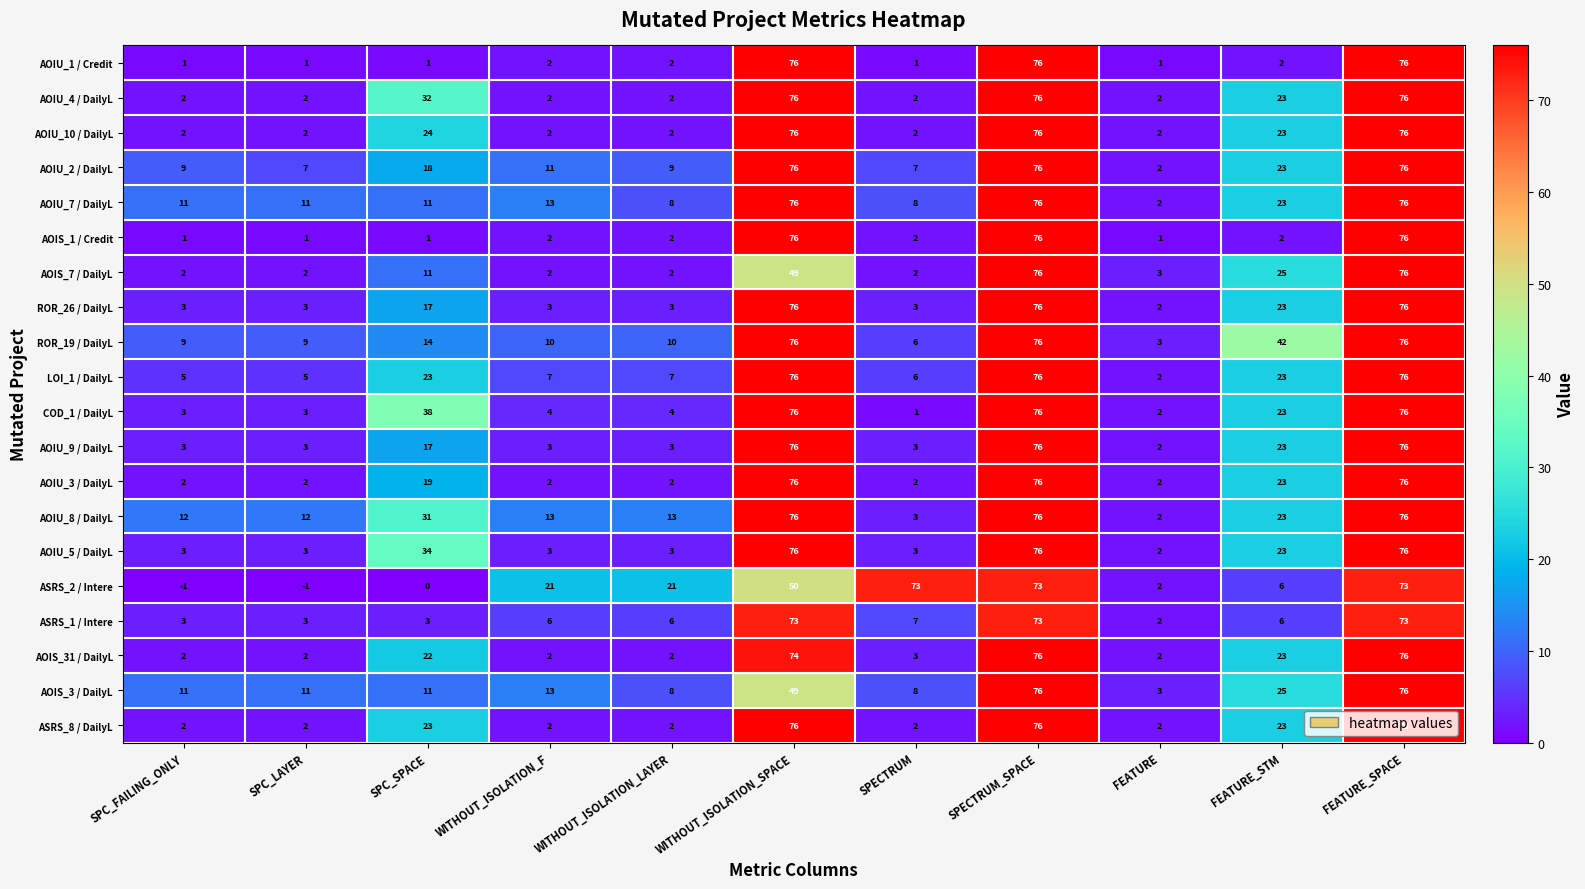

What is the spread (max minus min) of values at WITHOUT_ISOLATION_LAYER?

19